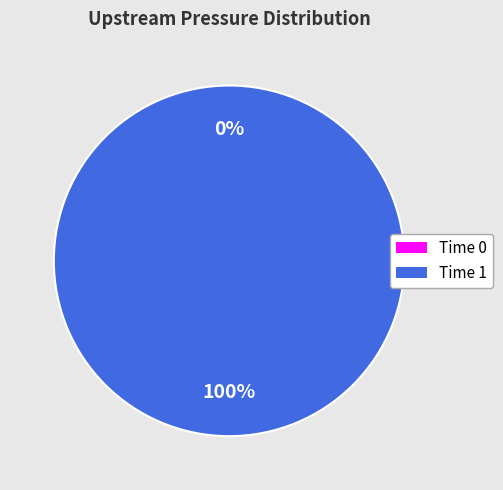

Count the number of slices in the pie.

2